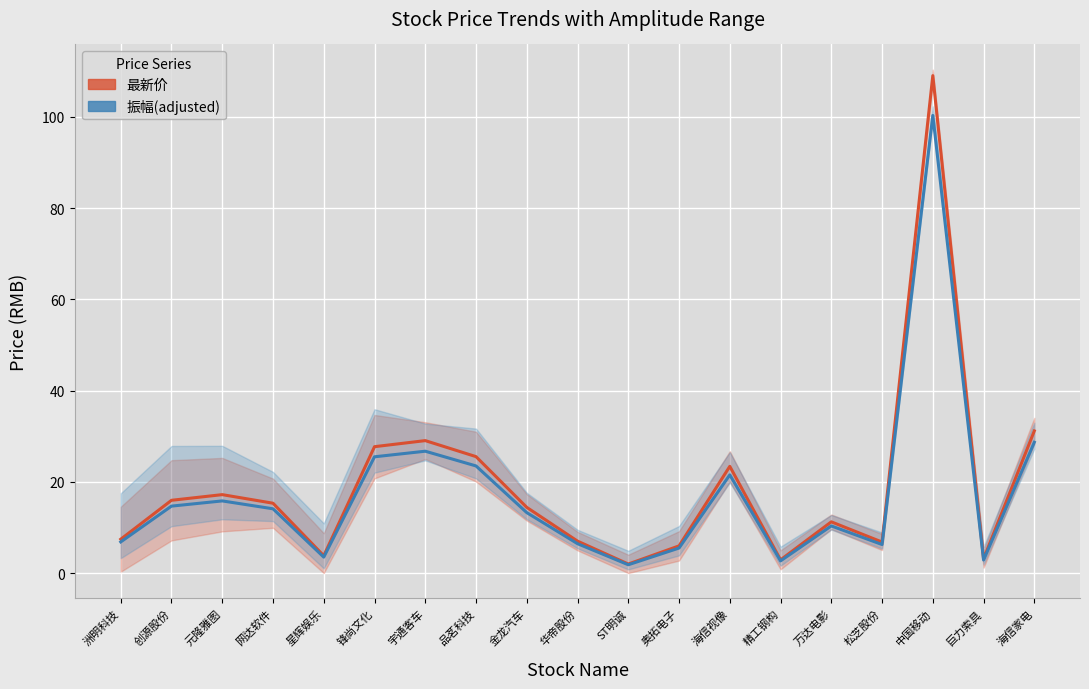

At which category does 振幅(adjusted) reach its first local valley?

星辉娱乐